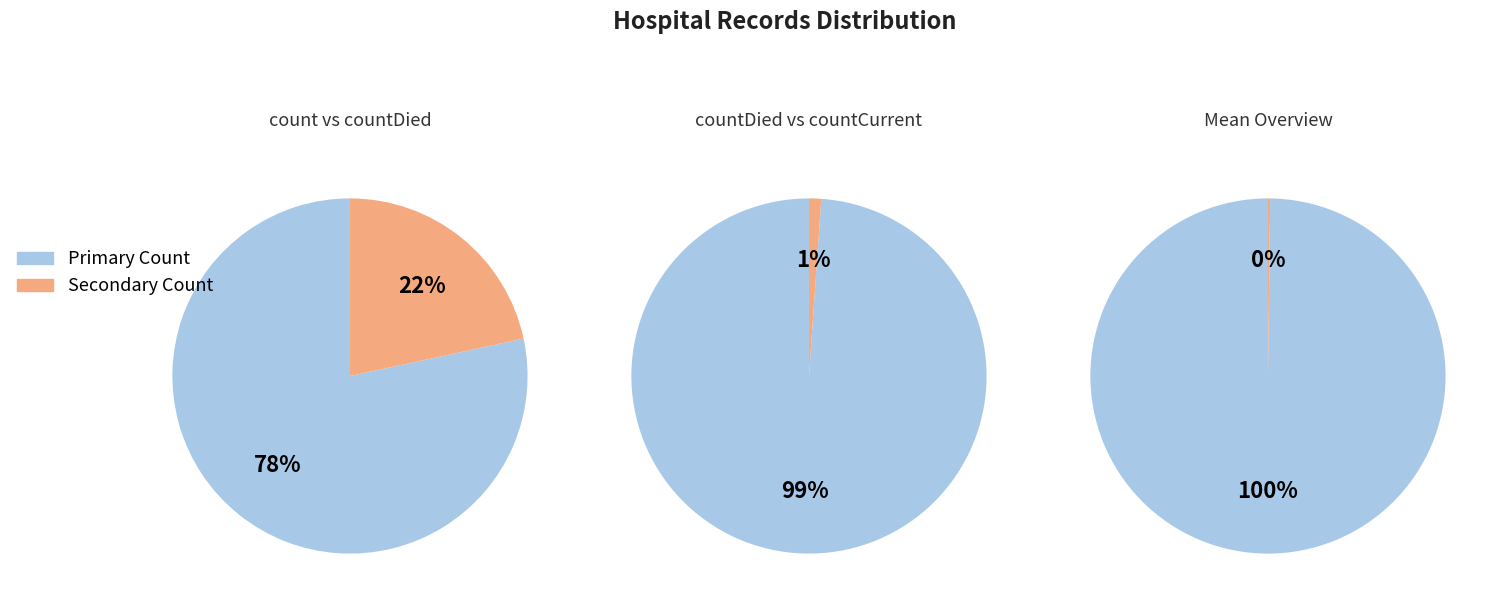

Is there any slice that represents more than half of the pie?

Yes